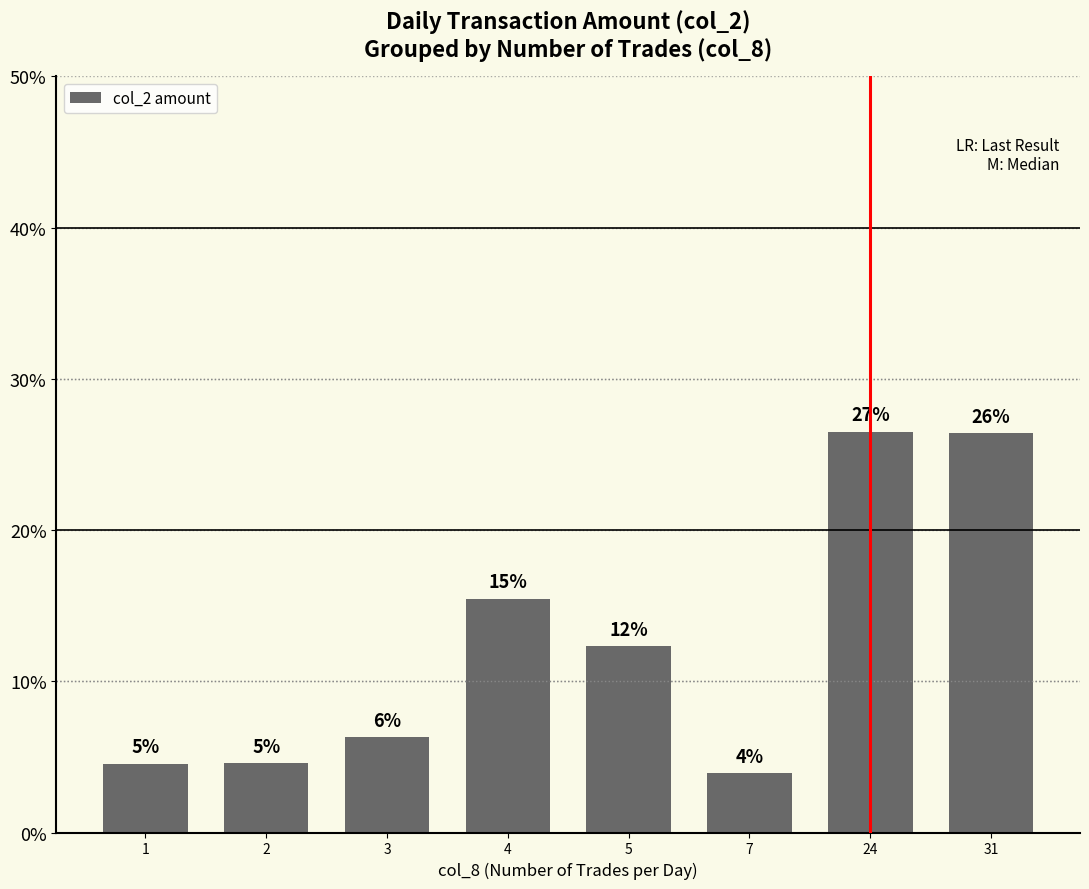

What is the sum of the values at 1 and 2?

9.1